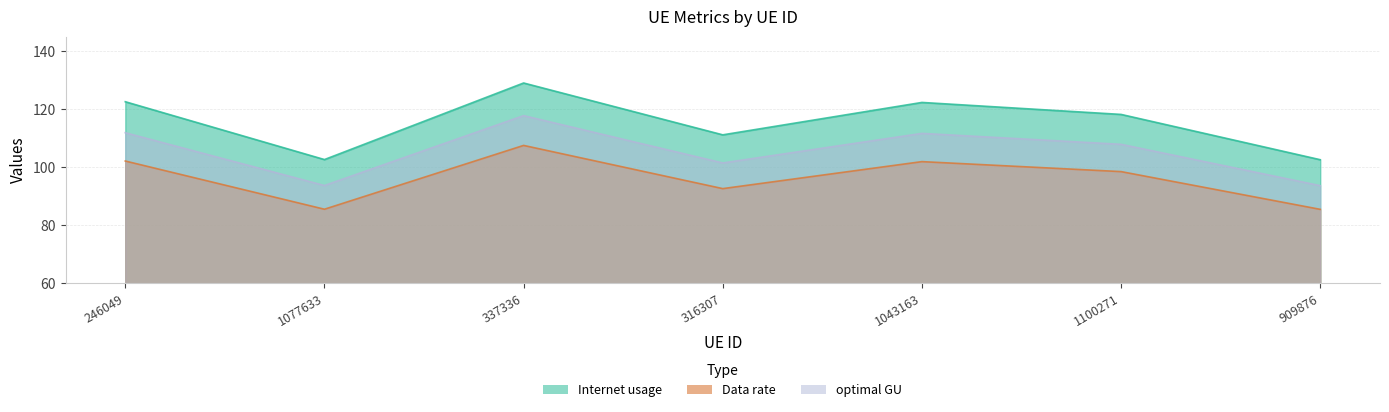

How many lines are shown in the chart?

3